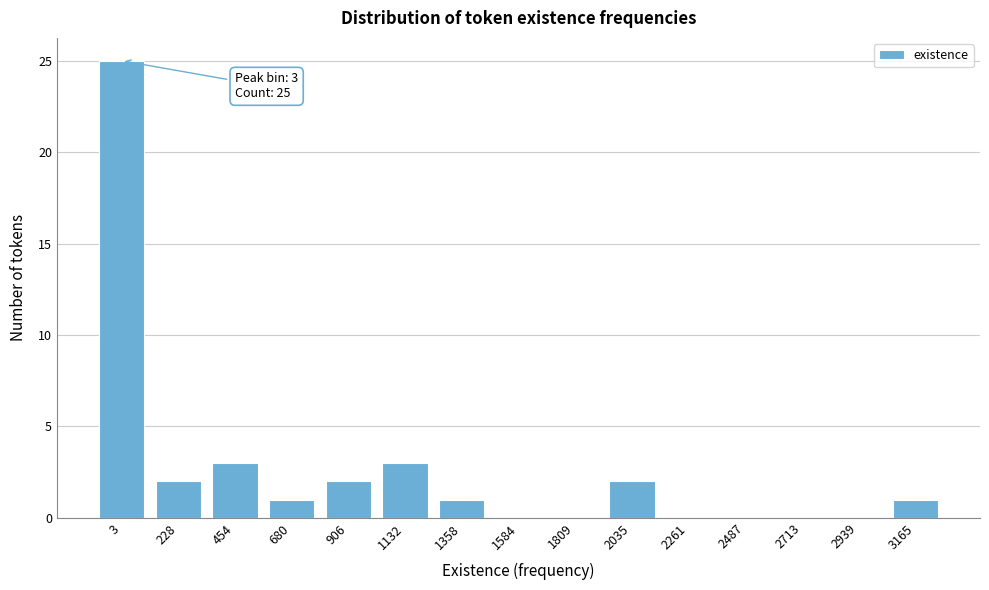

The value at 906 is 2. True or false?

True